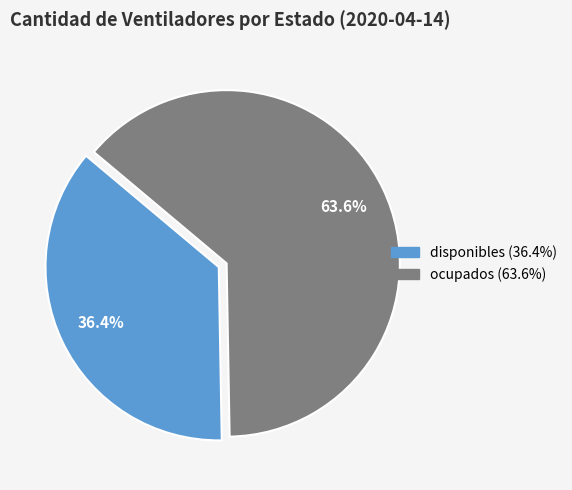

The ocupados slice represents 50% of the pie. True or false?

False